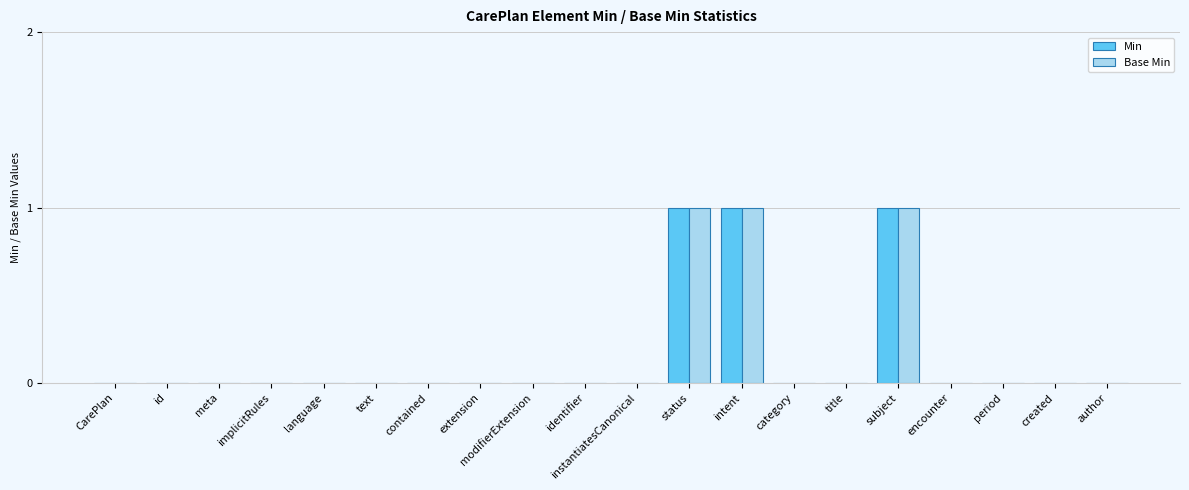

What is the sum of all Min values?

3